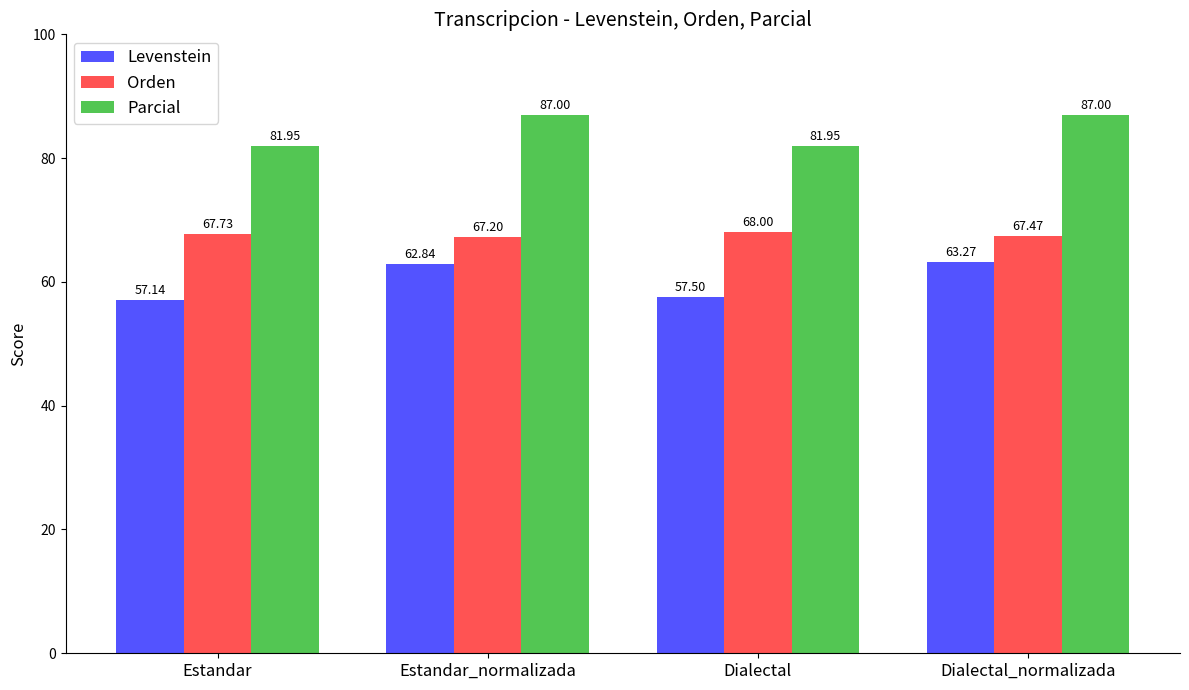

What are all the series names shown in the legend?

Levenstein, Orden, Parcial